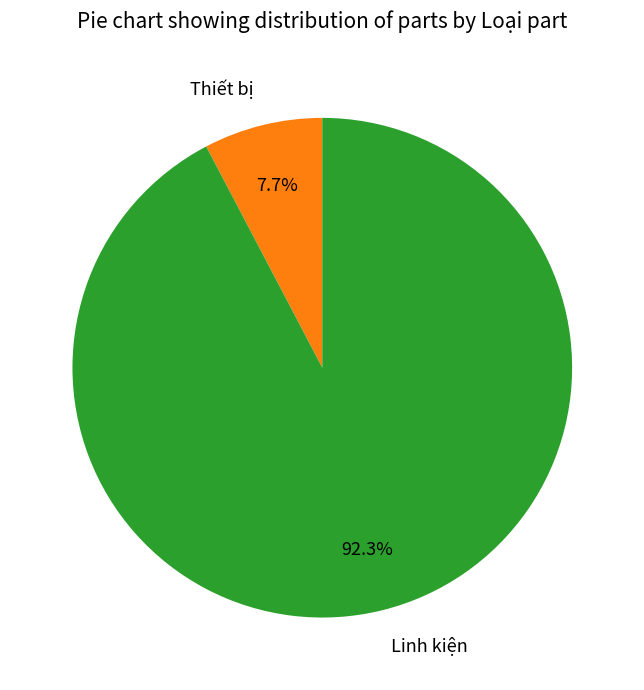

How many slices are in this pie chart?

2